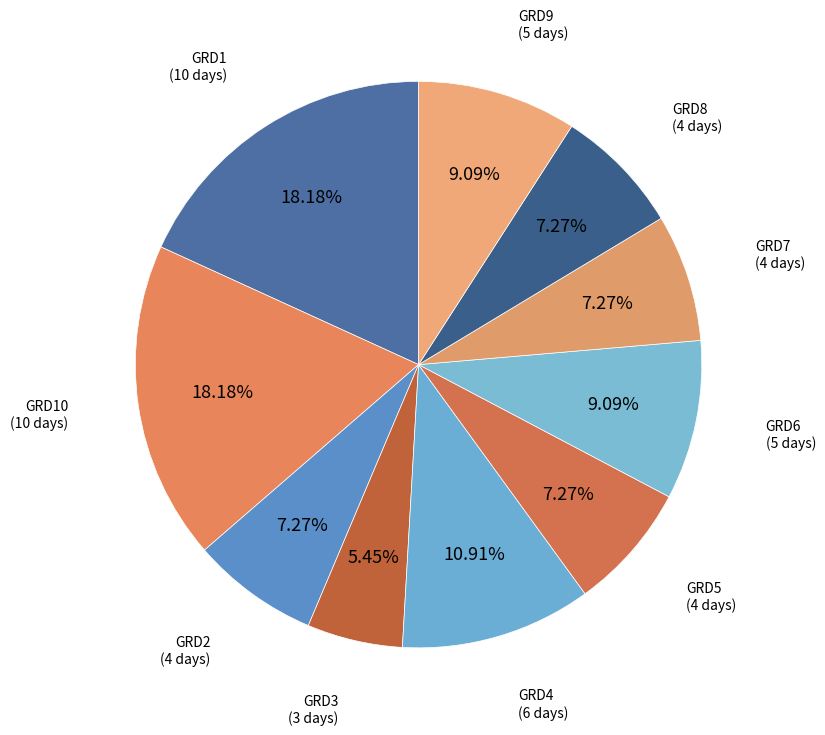

Is it true that GRD4 is 2% of the pie?

False